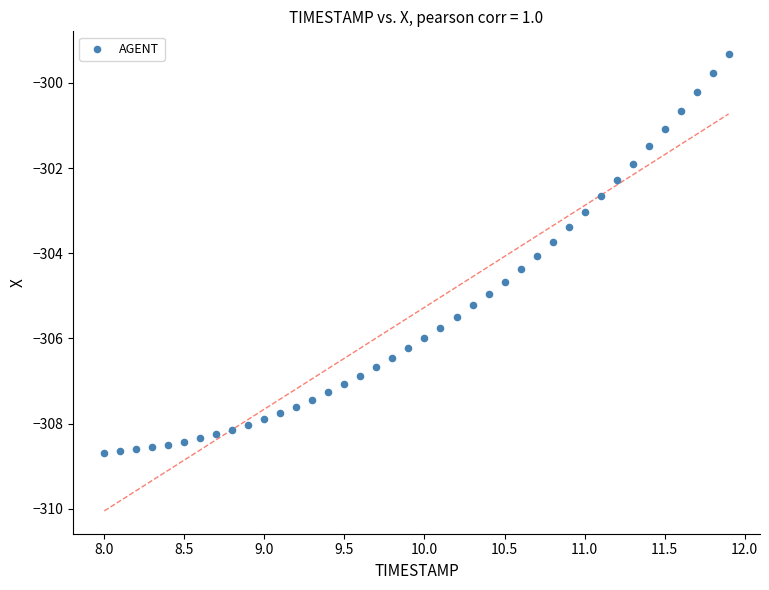

What is the range of X values (max minus min)?

3.9